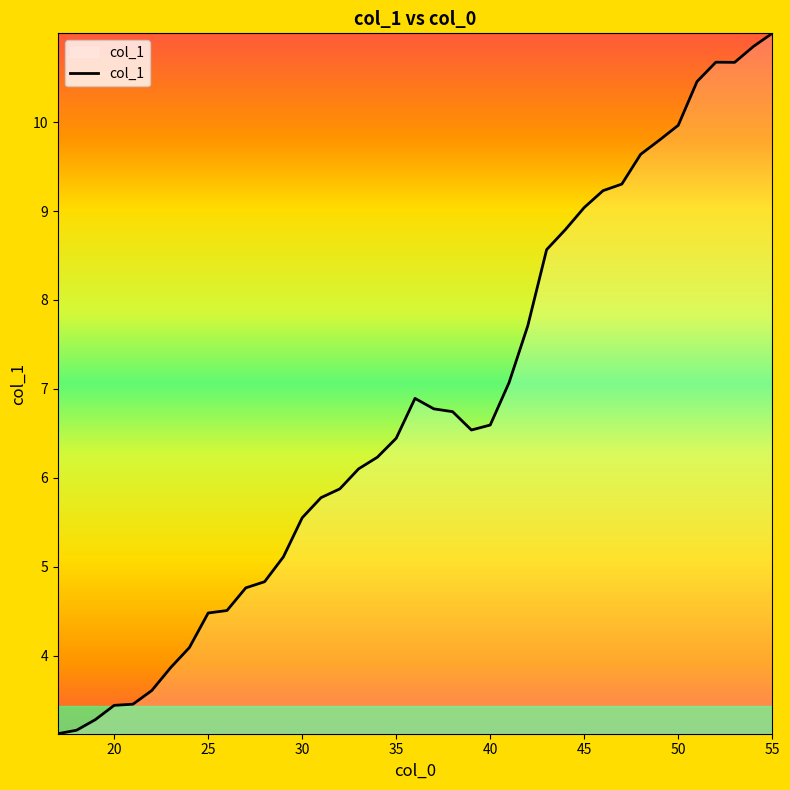

What is the smallest value displayed?

3.1